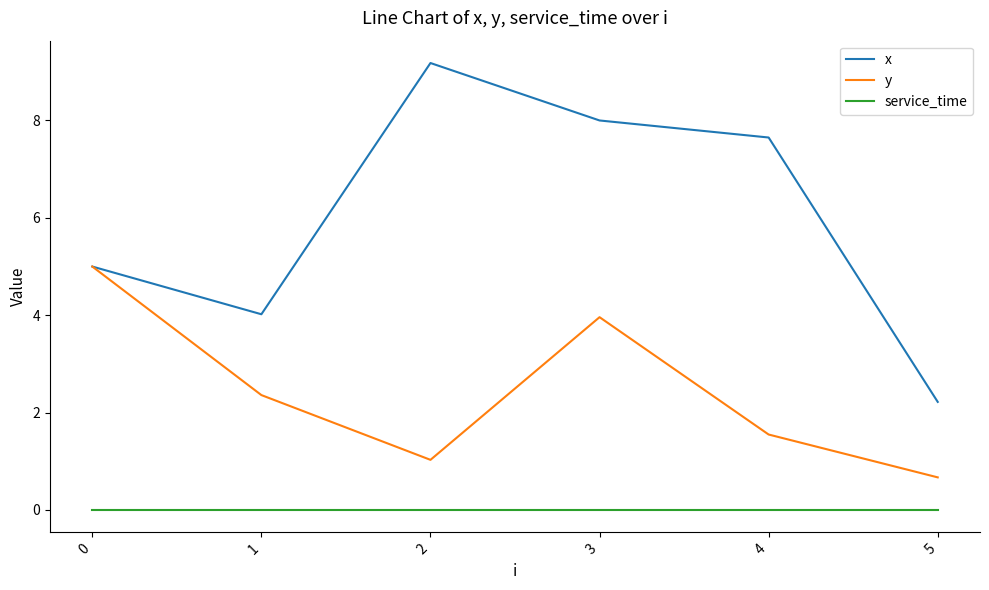

Between 2 and 5, which series saw the biggest shift?

x